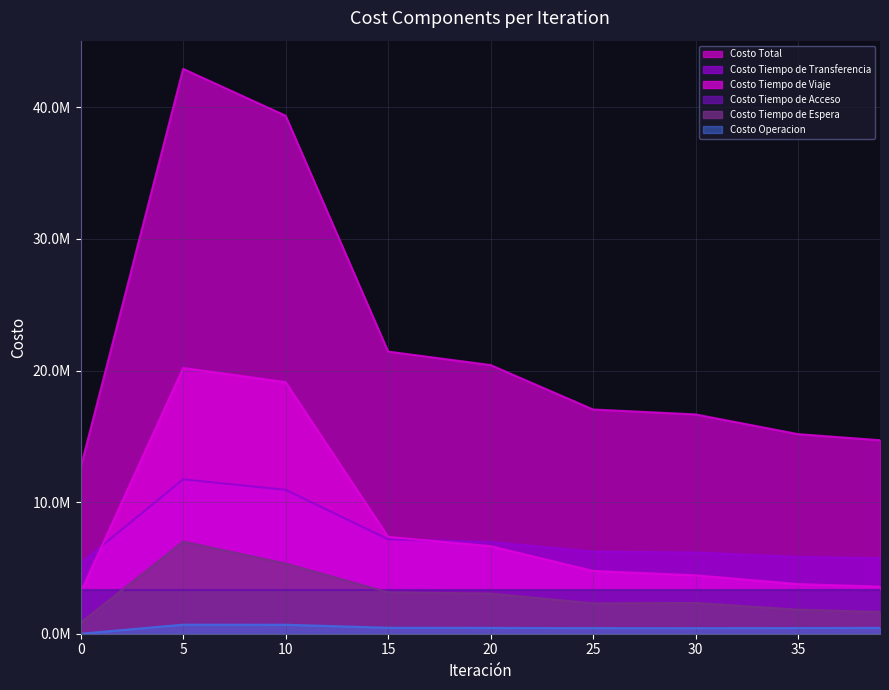

How many data points in Costo Tiempo de Transferencia are less than 6238804?

4